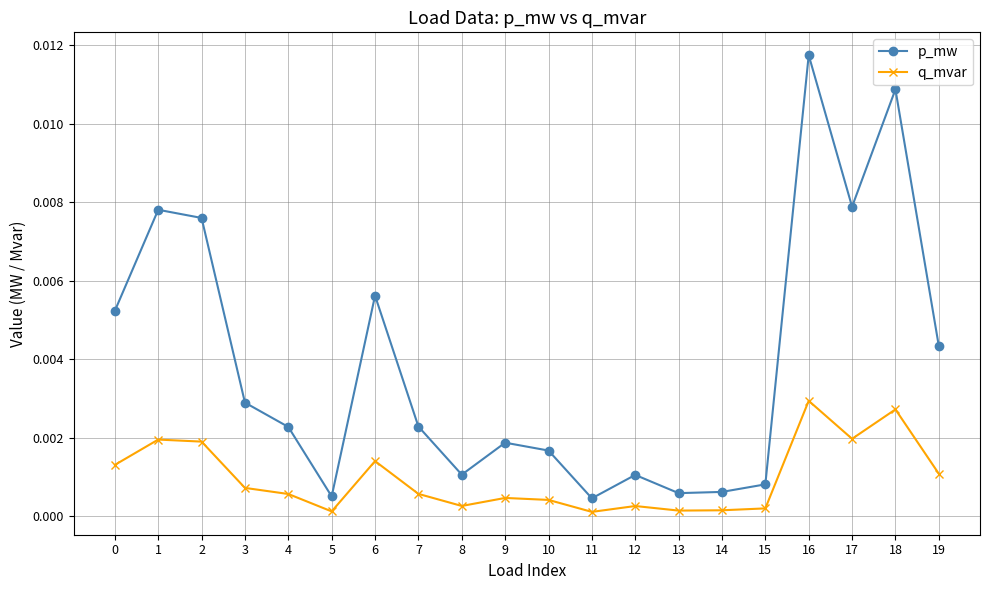

Which series changed the most between 12 and 17?

p_mw